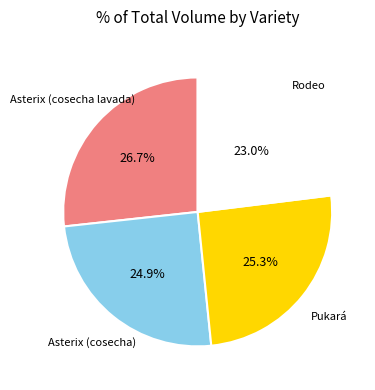

The Asterix (cosecha lavada) slice represents 27% of the pie. True or false?

True